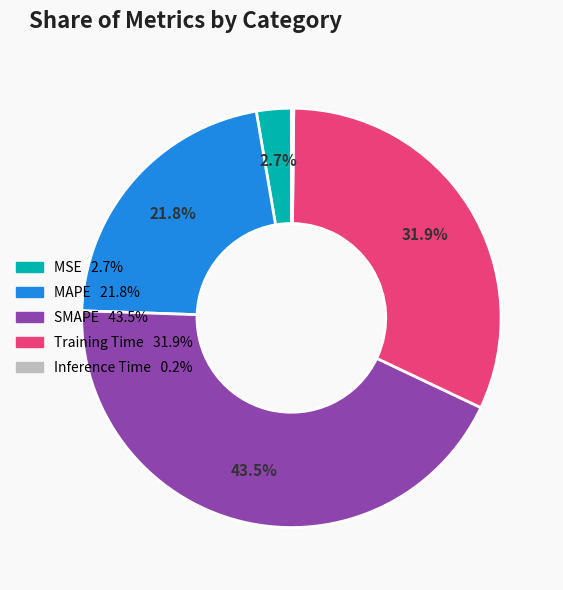

Which has a higher value, MAPE or Training Time?

Training Time